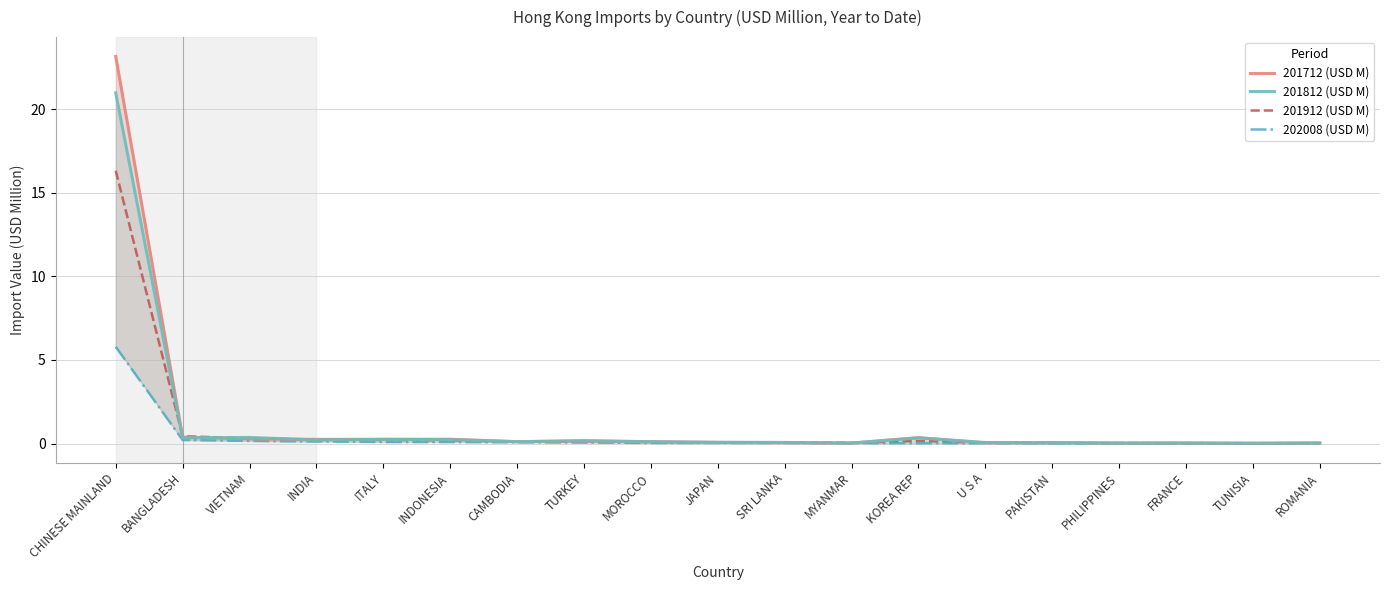

What is the value of the 202008 (USD M) point at the 1st from the left?

5.8